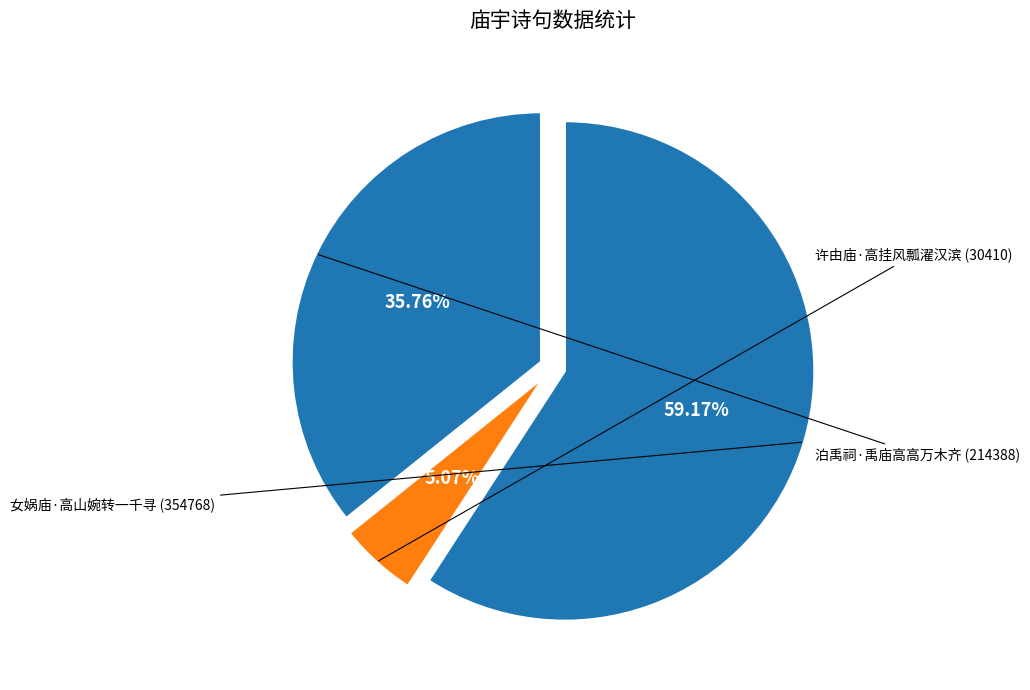

True or false: 泊禹祠·禹庙高高万木齐 accounts for 42% of the total.

False